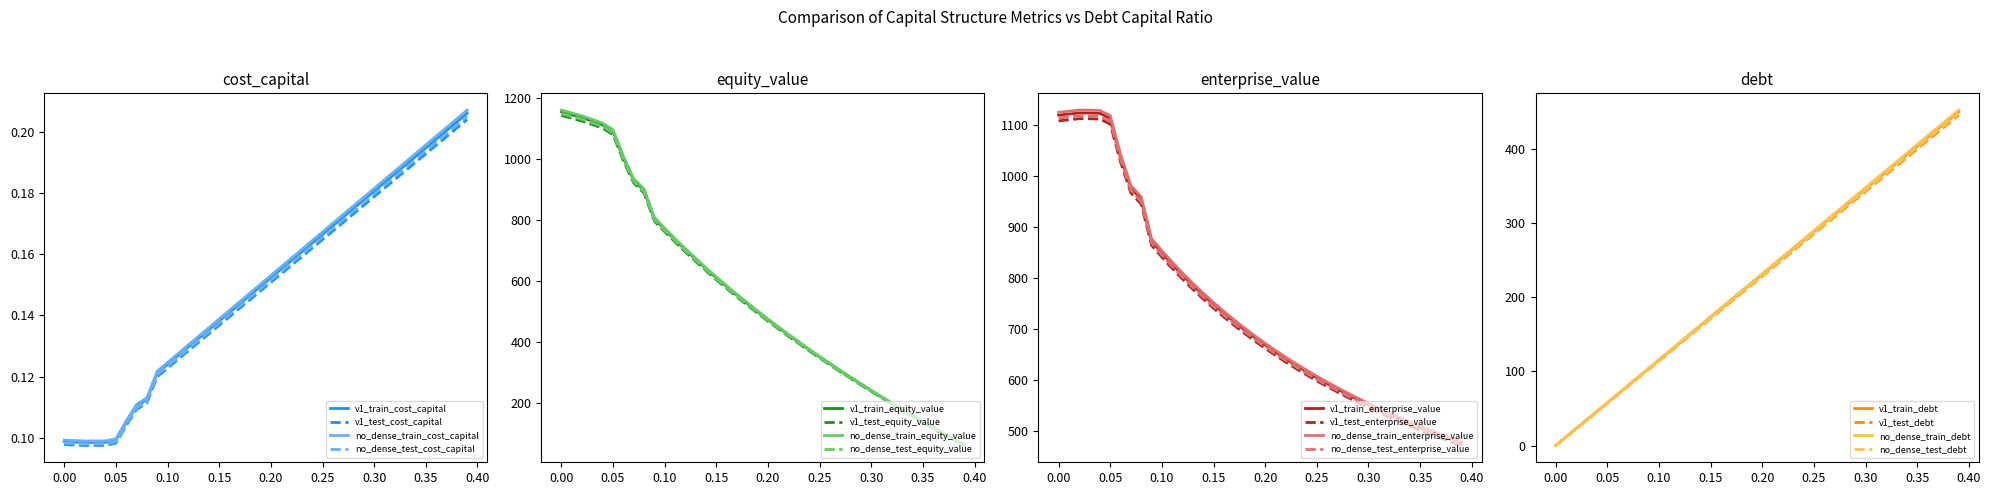

Does the chart have visible grid lines?

No